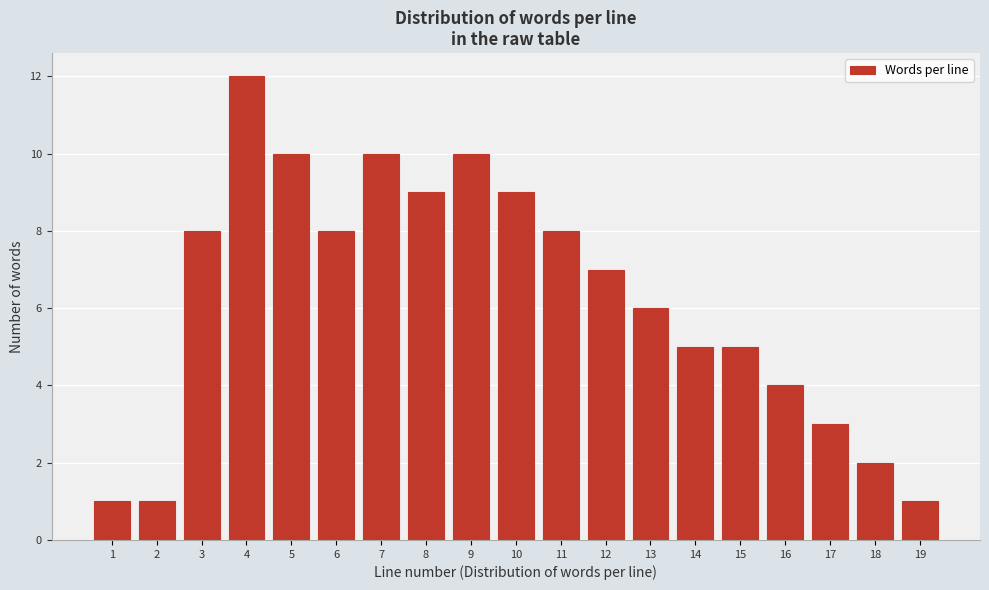

Reading left to right, what are all the values shown in this chart?

1	1	8	12	10	8	10	9	10	9	8	7	6	5	5	4	3	2	1